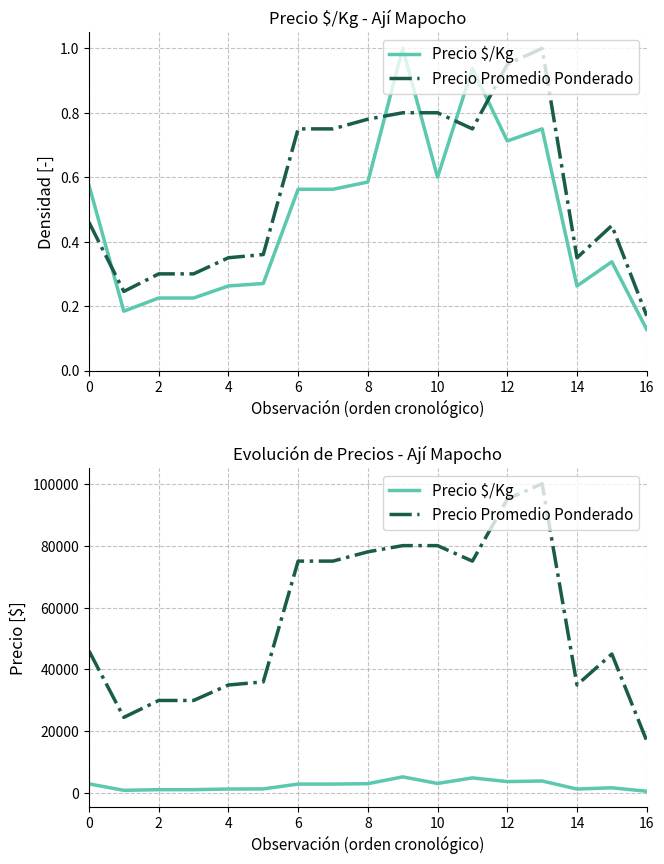

What is the difference between the maximum and minimum values in the Precio Promedio Ponderado series?

83000